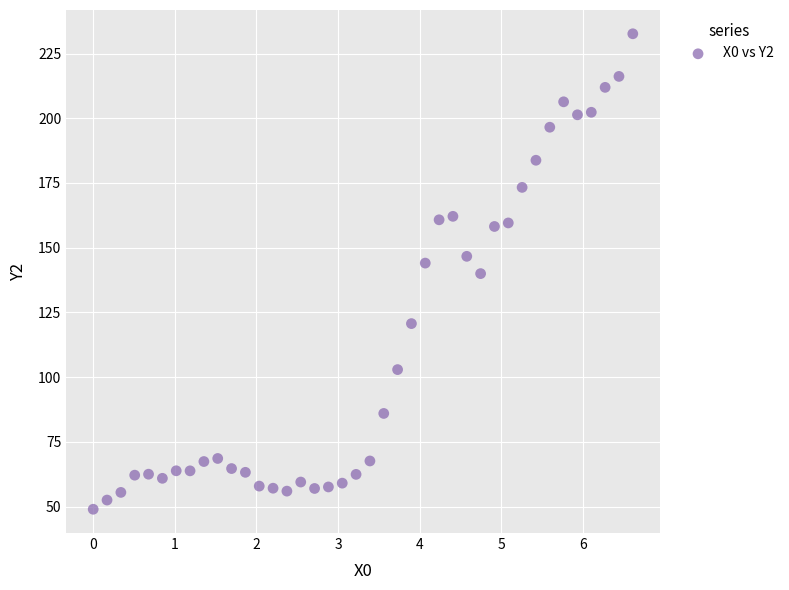

What is the range of X values (max minus min)?

6.6